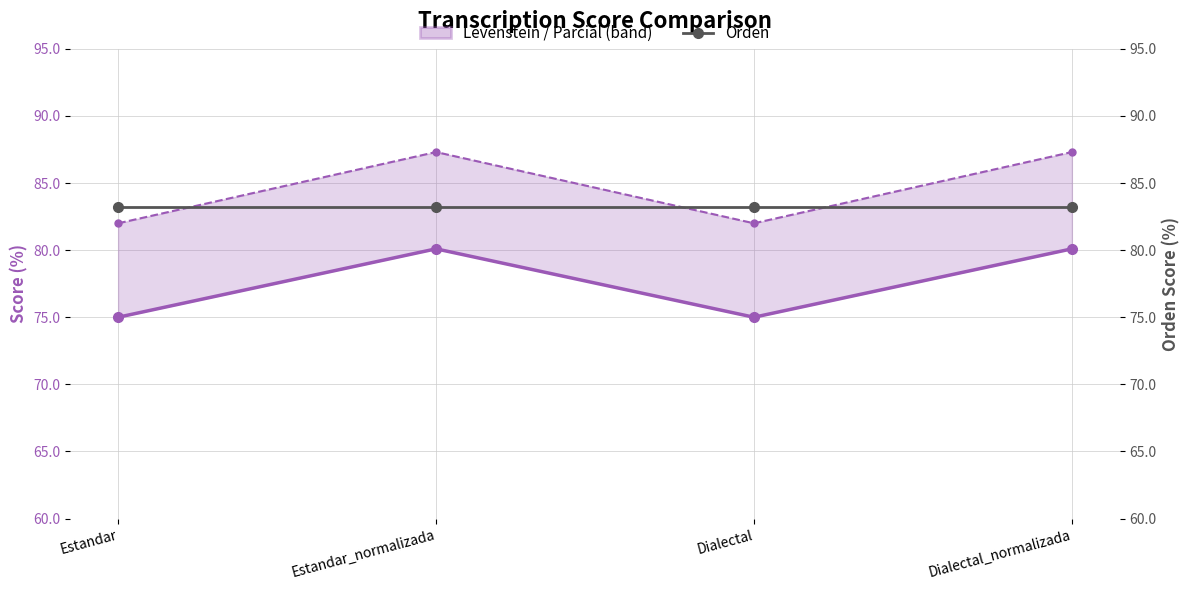

The Orden series shows 125.0 at Estandar_normalizada. True or false?

False